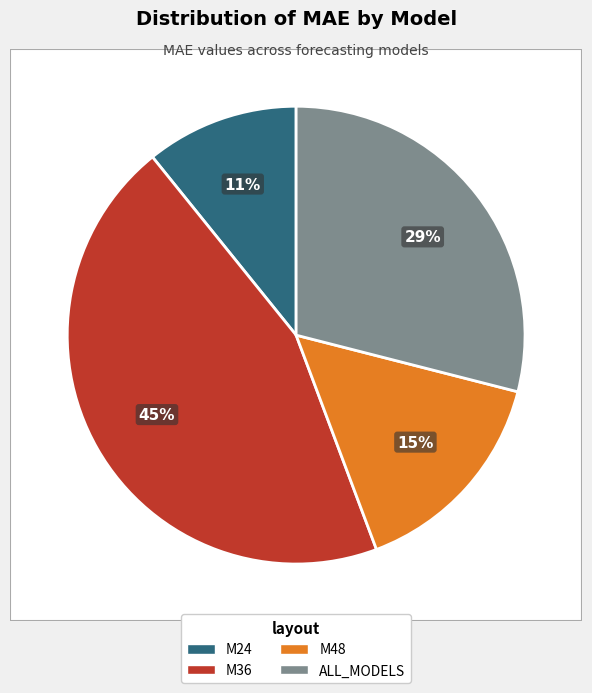

Is there a majority slice in this chart?

No